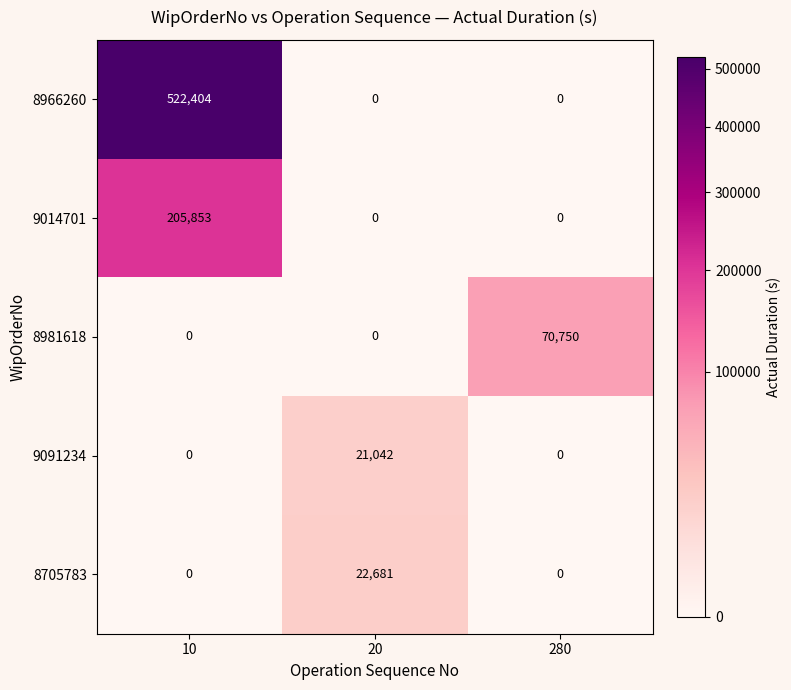

True or false: 9014701 has a value of 70359 at 280.

False